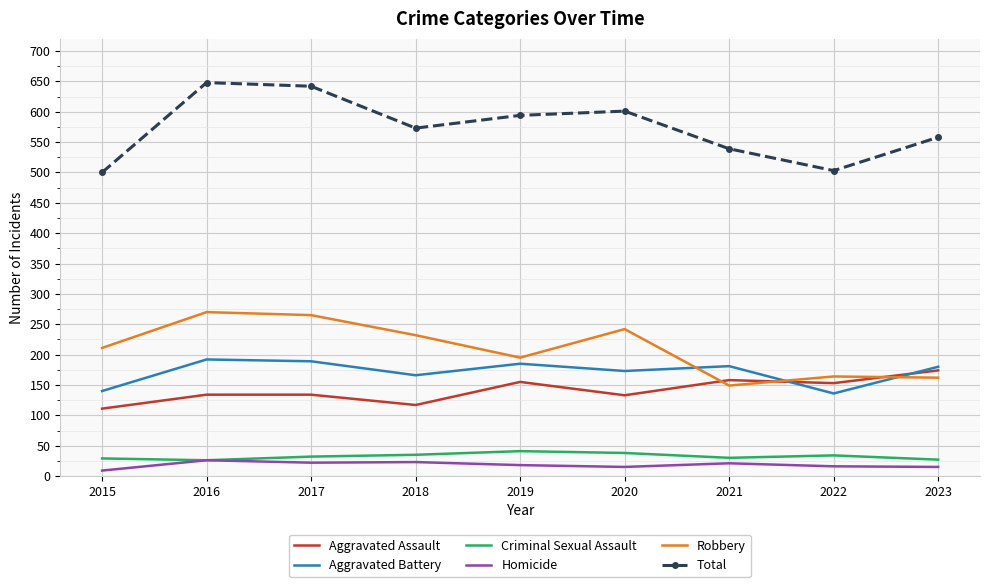

True or false: Total and Aggravated Battery cross at least once.

False